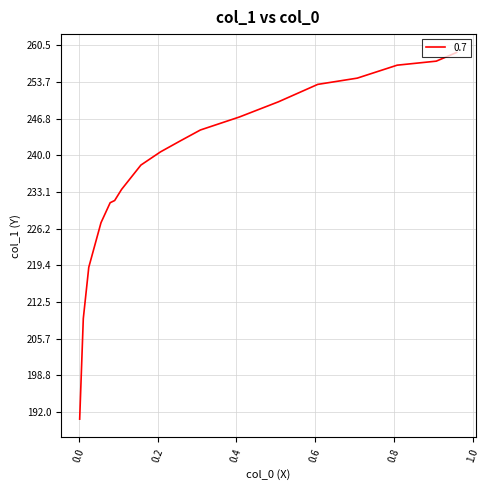

What is the difference between the second highest and minimum values?

66.9